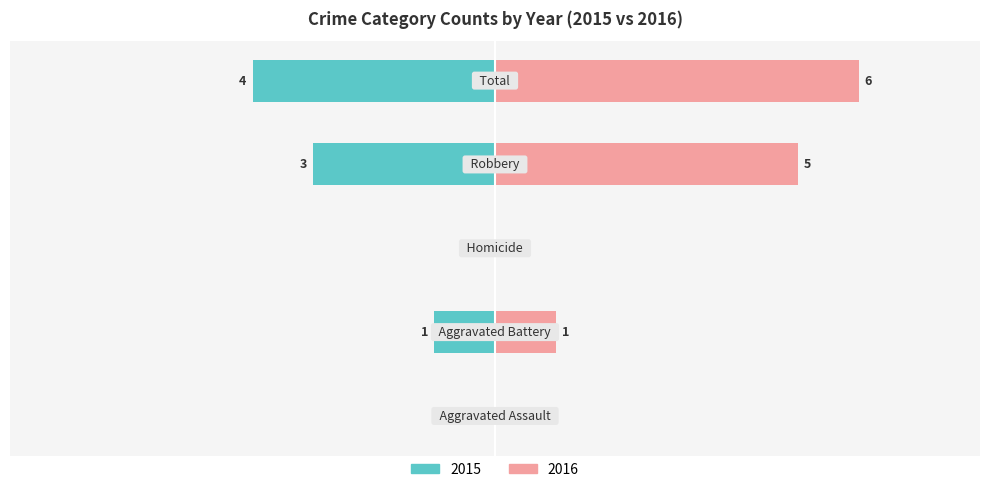

What position from the left is Robbery?

4